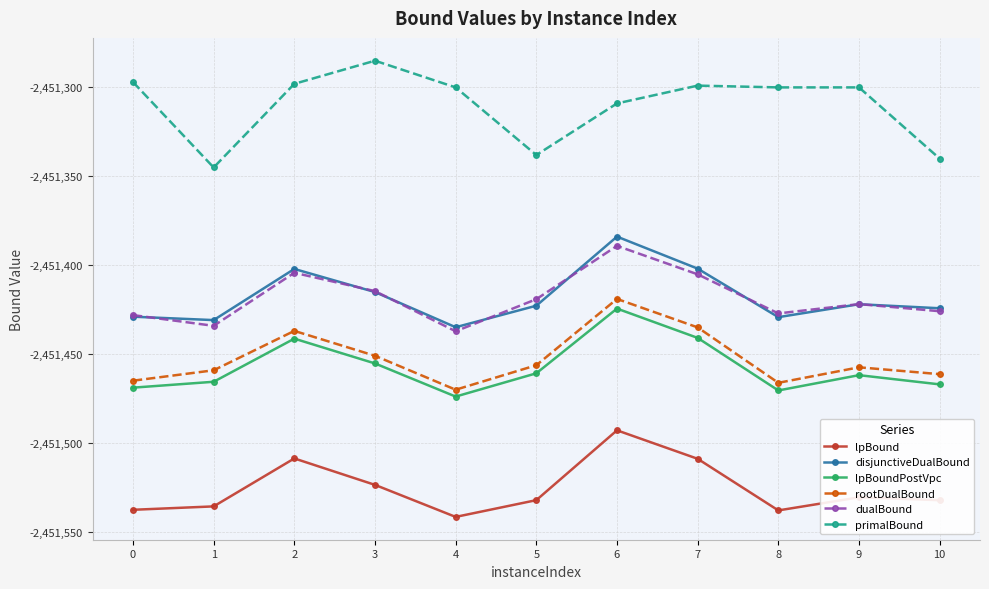

Where is the first local maximum for disjunctiveDualBound?

2